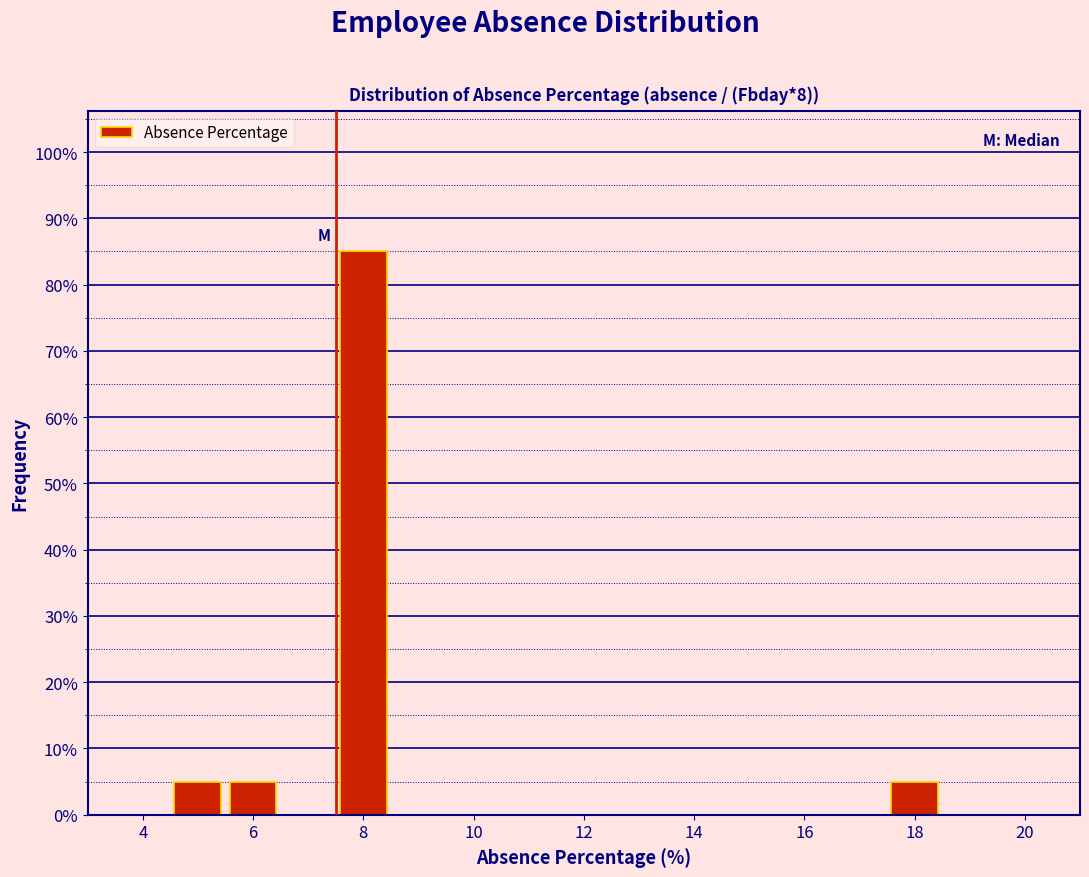

Reading left to right, transcribe this chart: for each bar, give the range it covers on the x-axis and its height. Neither the bar edges nor the heights are printed on the chart, so give them approximately, as read against the axes.

4.5 to 5.5: 5
5.5 to 6.5: 5
6.5 to 7.5: 0
7.5 to 8.5: 85
8.5 to 9.5: 0
9.5 to 10.5: 0
10.5 to 11.5: 0
11.5 to 12.5: 0
12.5 to 13.5: 0
13.5 to 14.5: 0
14.5 to 15.5: 0
15.5 to 16.5: 0
16.5 to 17.5: 0
17.5 to 18.5: 5
18.5 to 19.5: 0